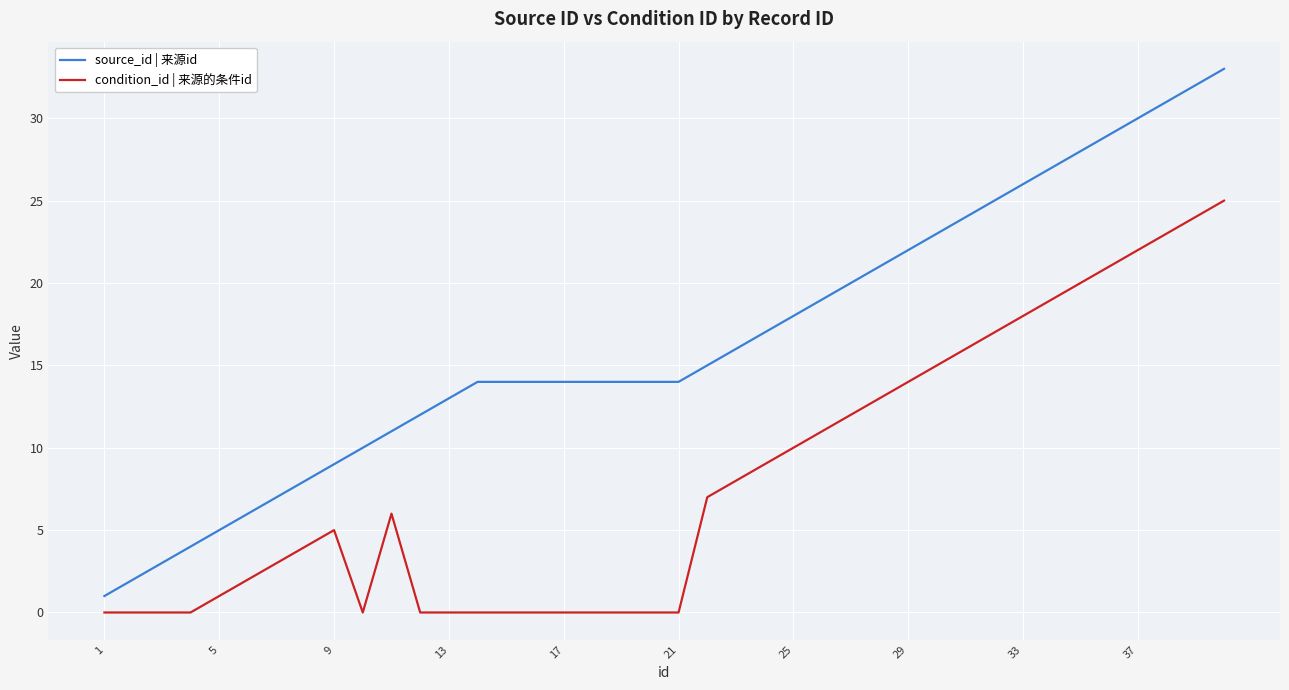

True or false: source_id | 来源id and condition_id | 来源的条件id intersect in this chart.

False